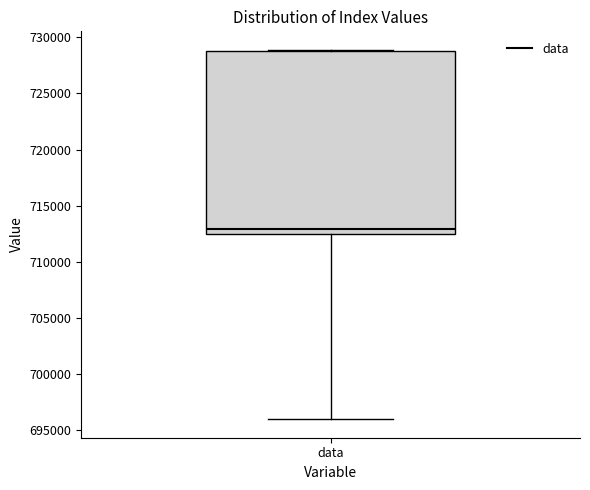

Transcribe this box plot: give where the median line is, the range the box spans, and where the two whiskers end, as read against the y-axis. The values are not printed on the chart, so give them approximately, as read against the axis.

median 713000, box 712500 to 729000, whiskers 696000 to 729000